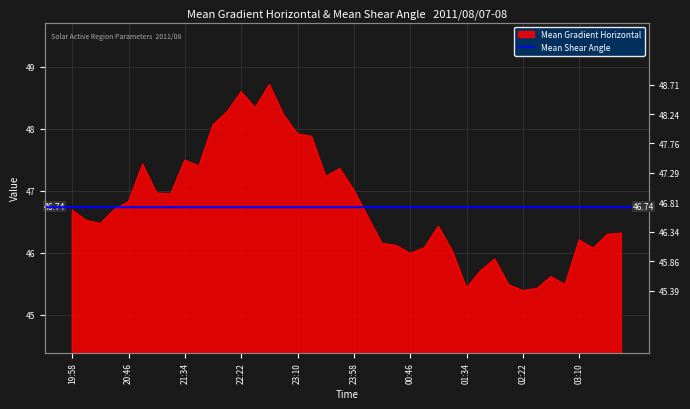

Rank the categories by value from highest to lowest.

22:46, 22:22, 22:34, 22:10, 22:58, 21:58, 23:10, 23:22, 21:34, 20:58, 21:46, 23:46, 23:34, 23:58, 21:10, 21:22, 20:46, 20:34, 19:58, 00:10, 20:10, 20:22, 01:10, 03:46, 03:34, 03:10, 00:22, 00:34, 00:58, 03:22, 01:22, 00:46, 01:58, 01:46, 02:46, 02:58, 02:10, 01:34, 02:34, 02:22